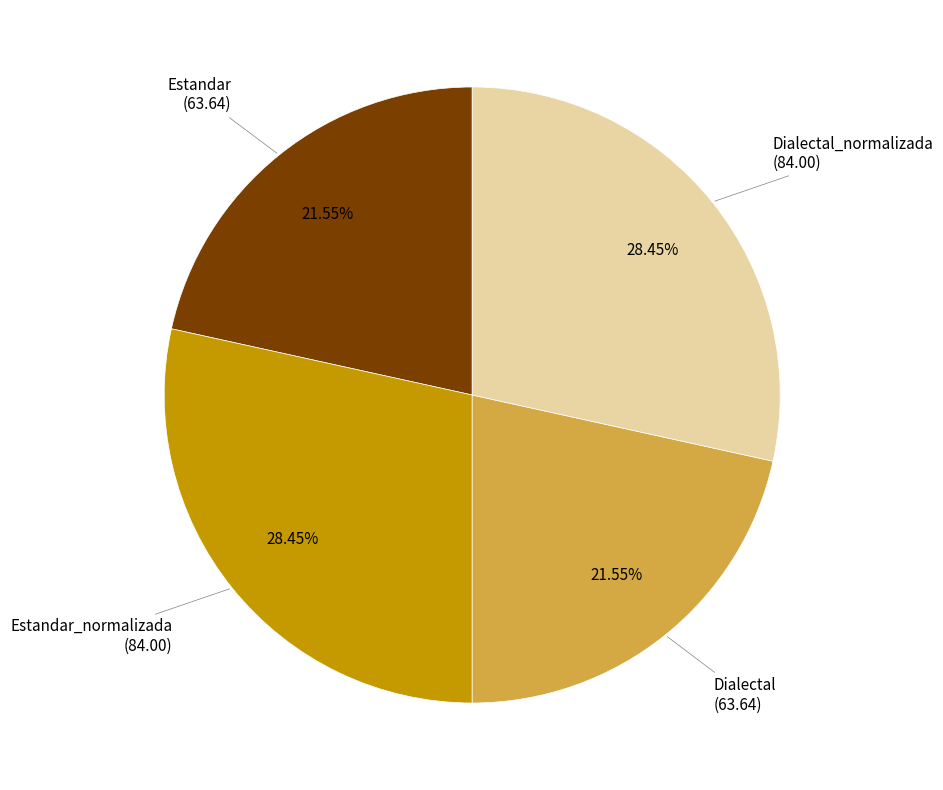

Does any single category account for the majority?

No